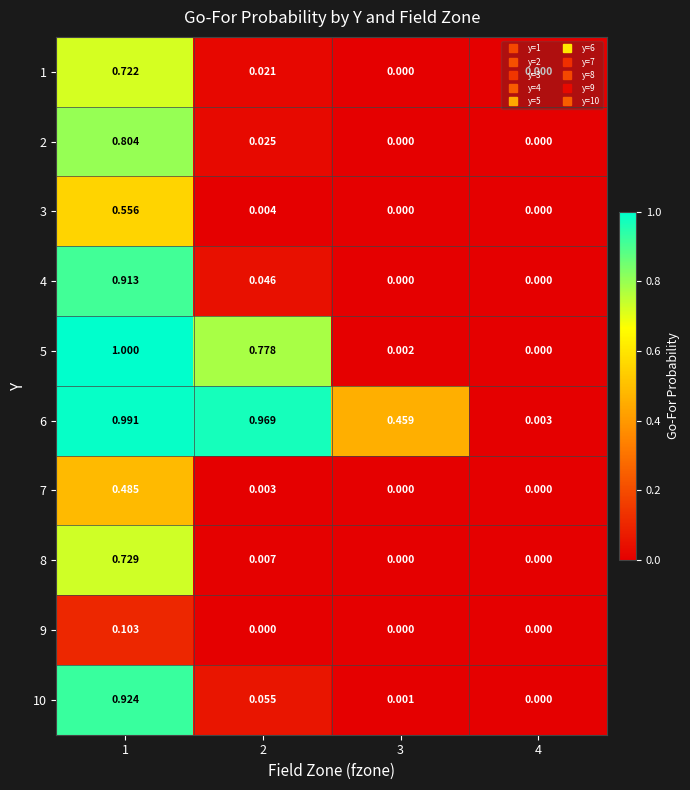

At how many categories does at least one series exceed 0?

4